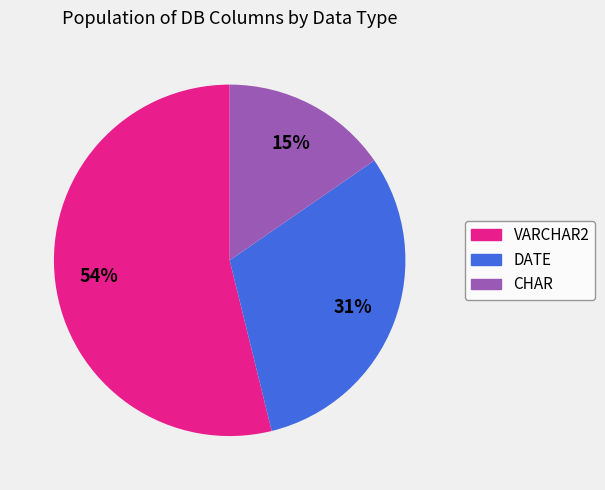

What is the ratio of the value at DATE to the value at VARCHAR2?

0.6